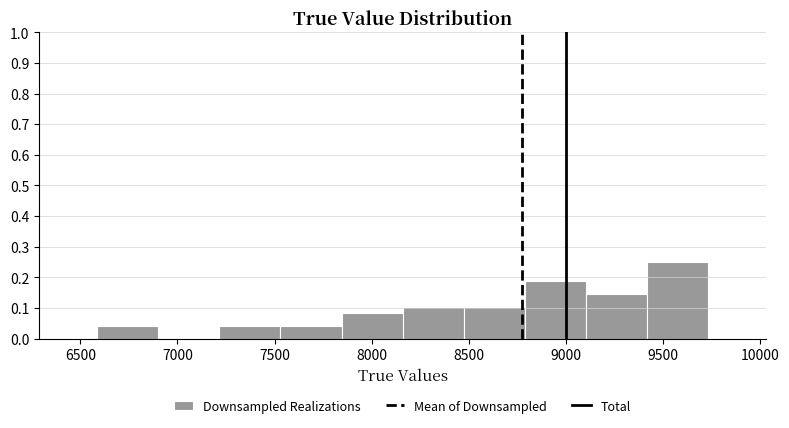

Reading left to right, transcribe this chart: for each bar, give the range it covers on the x-axis and its height. Neither the bar edges nor the heights are printed on the chart, so give them approximately, as read against the axes.

6600 to 6900: 0.04
6900 to 7200: 0
7200 to 7550: 0.04
7550 to 7850: 0.04
7850 to 8150: 0.08
8150 to 8450: 0.10
8450 to 8800: 0.10
8800 to 9100: 0.19
9100 to 9400: 0.15
9400 to 9750: 0.25